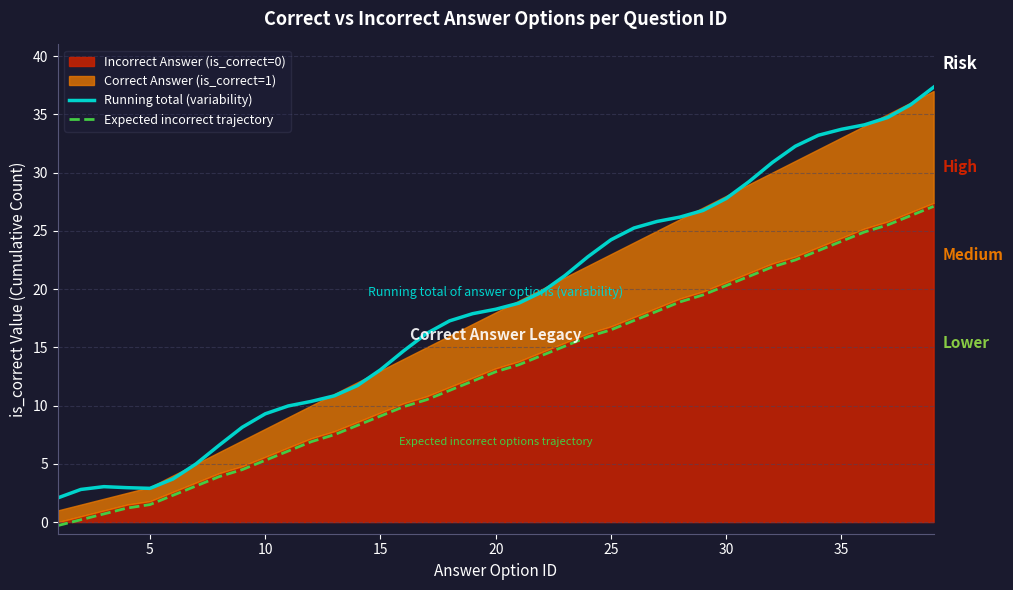

Count the number of categories in the chart.

39